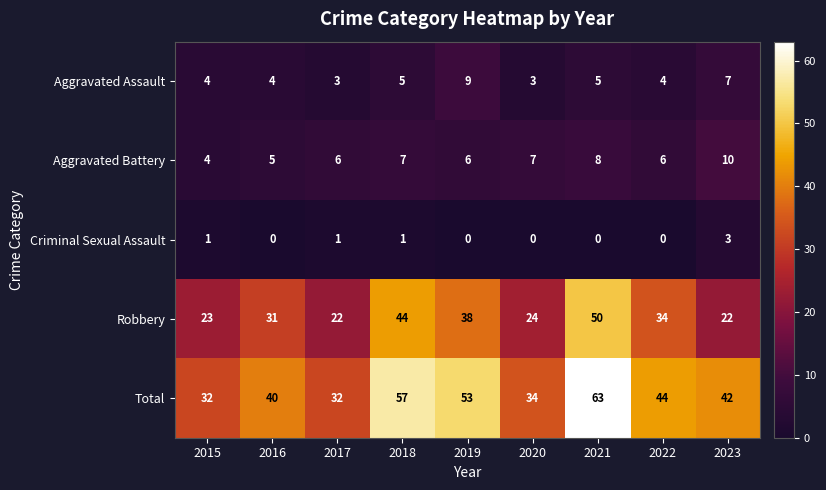

How many data points does each series have?

9